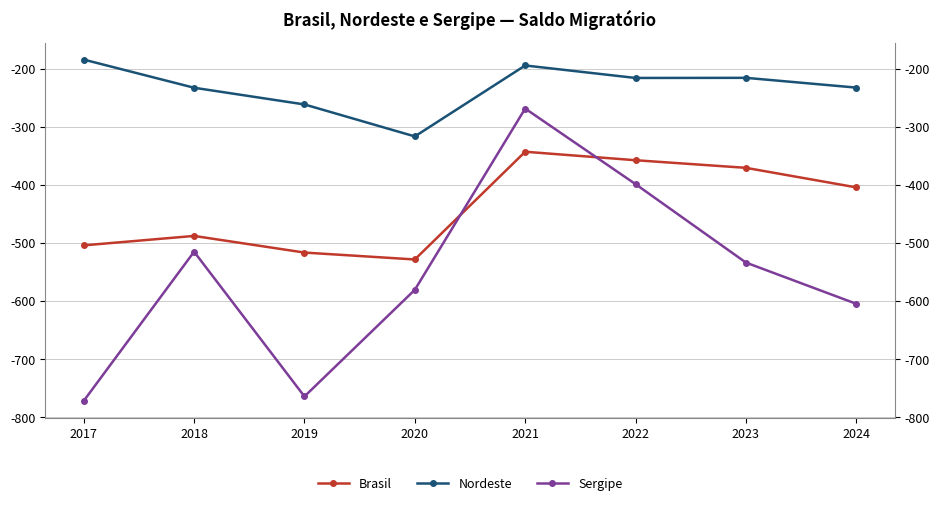

Between 2018 and 2021, which series saw the biggest shift?

Sergipe